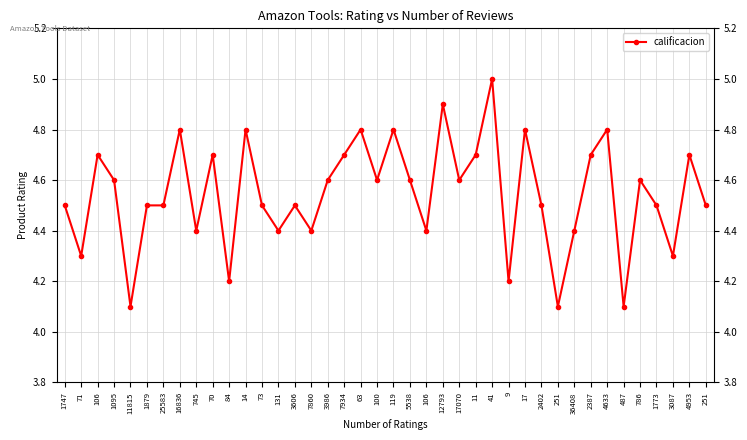

Count the number of categories in the chart.

40